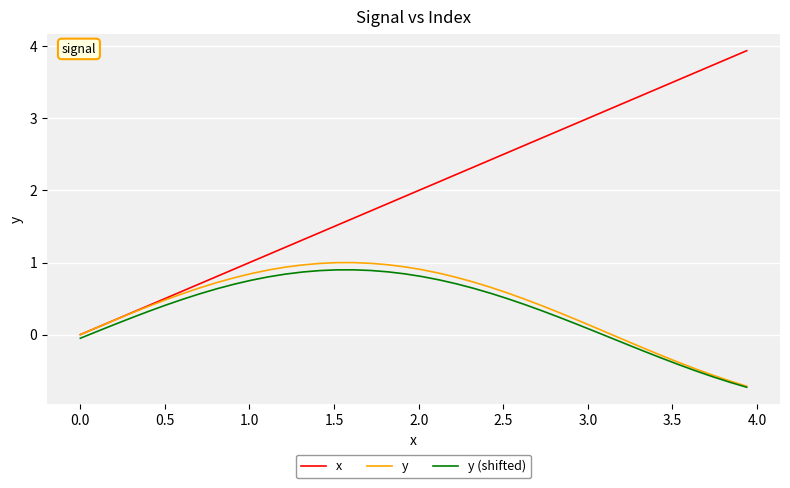

Which series has the widest spread of values?

x